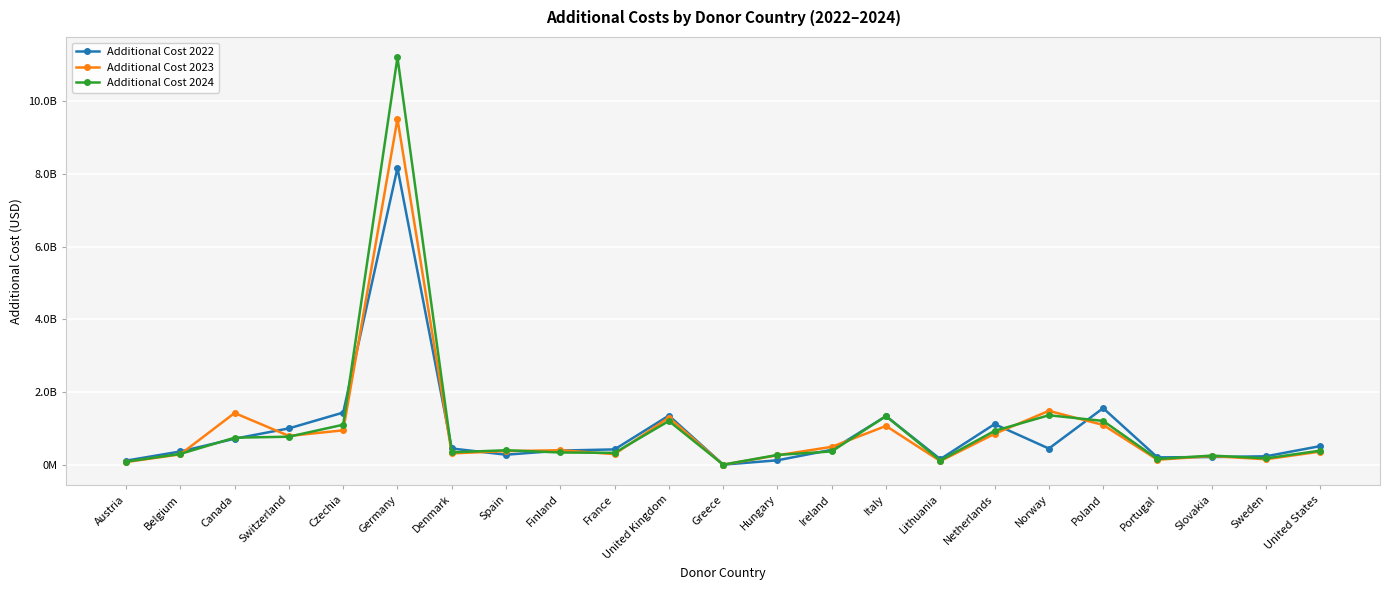

Rank the categories by Additional Cost 2024 value from highest to lowest.

Germany, Norway, Italy, Poland, United Kingdom, Czechia, Netherlands, Switzerland, Canada, Spain, United States, Ireland, Denmark, Finland, France, Belgium, Hungary, Slovakia, Sweden, Portugal, Lithuania, Austria, Greece